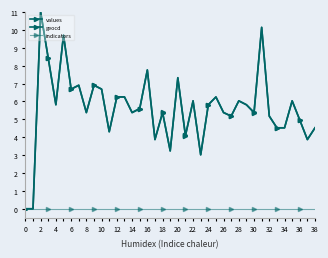

How many categories are shown in the chart?

39